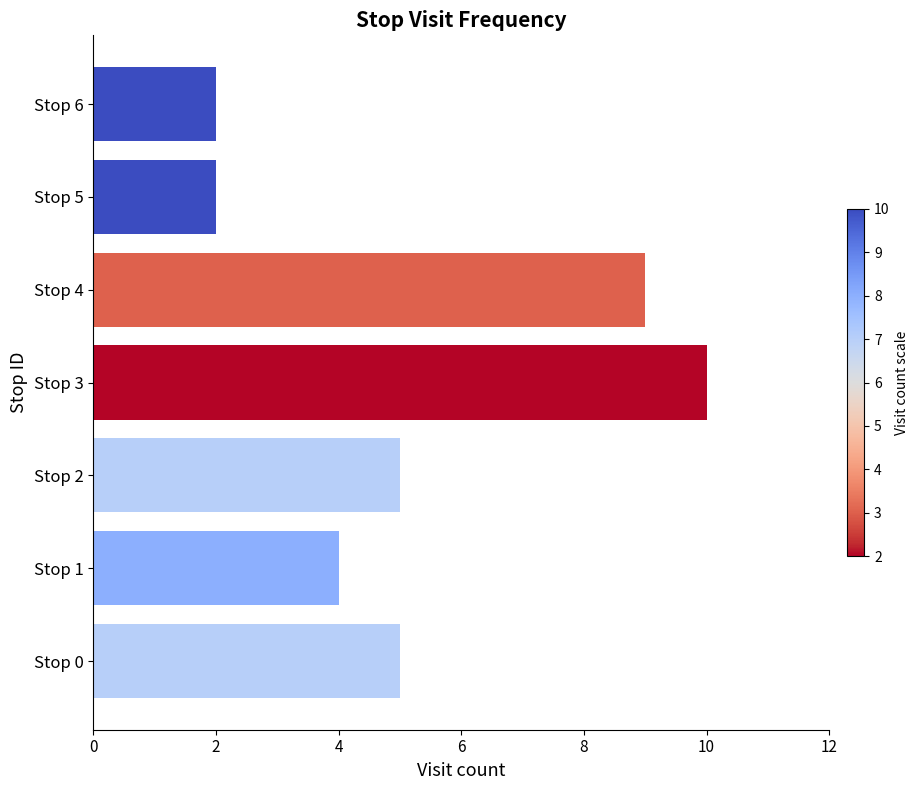

What is the sum of all values?

37